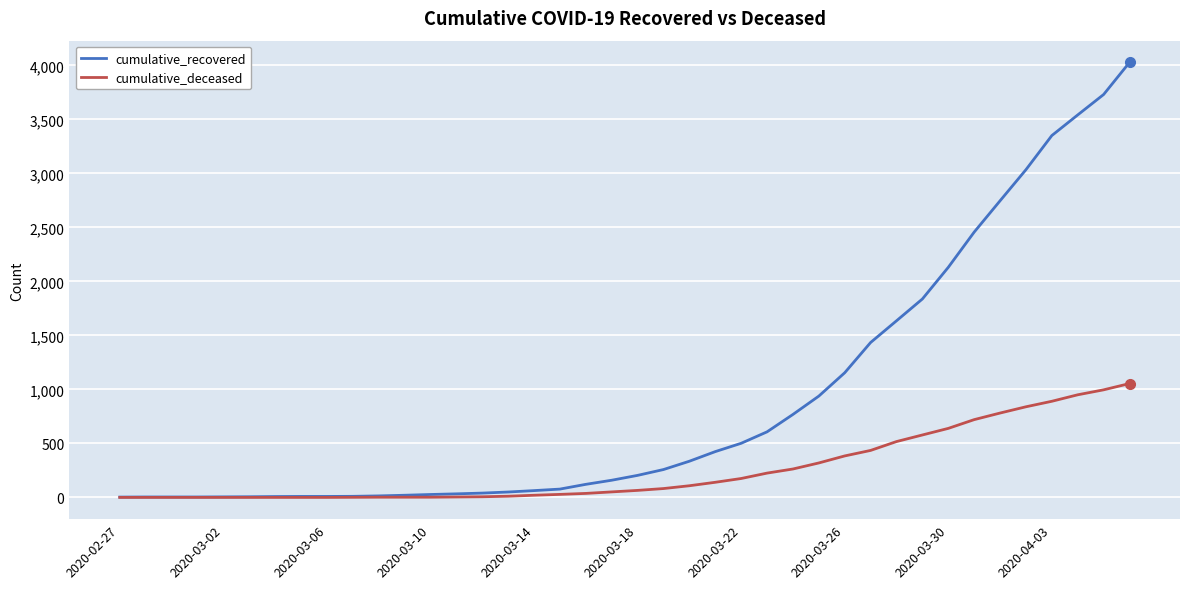

Which series has the largest range (max minus min)?

cumulative_recovered